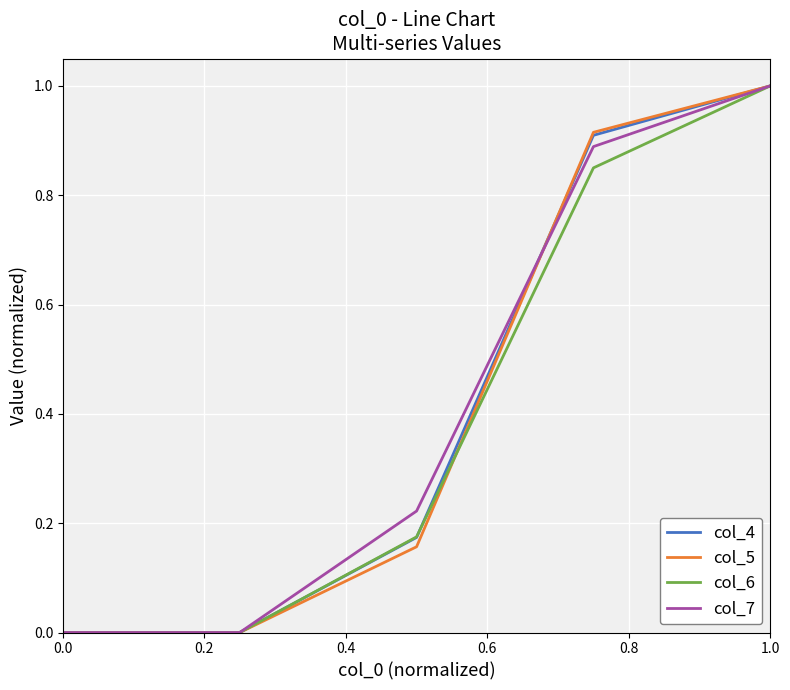

True or false: col_5 and col_6 cross at least once.

True